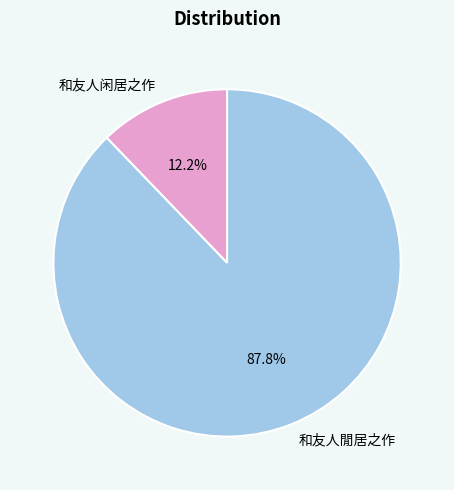

Does any single category account for the majority?

Yes